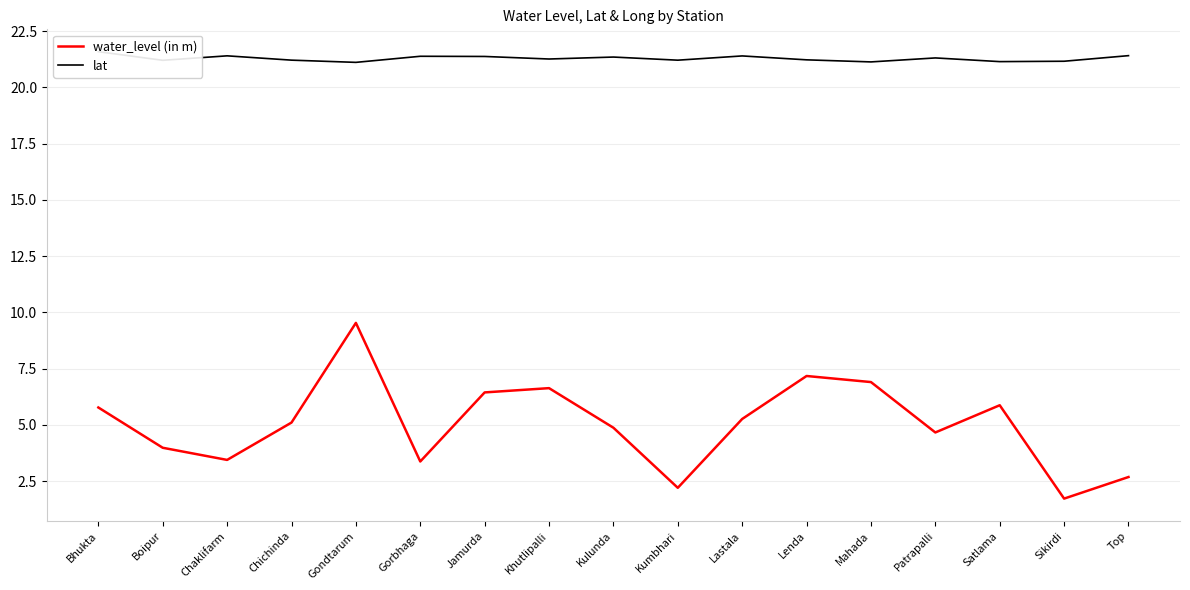

What is the total value across all series at Patrapalli?

26.0